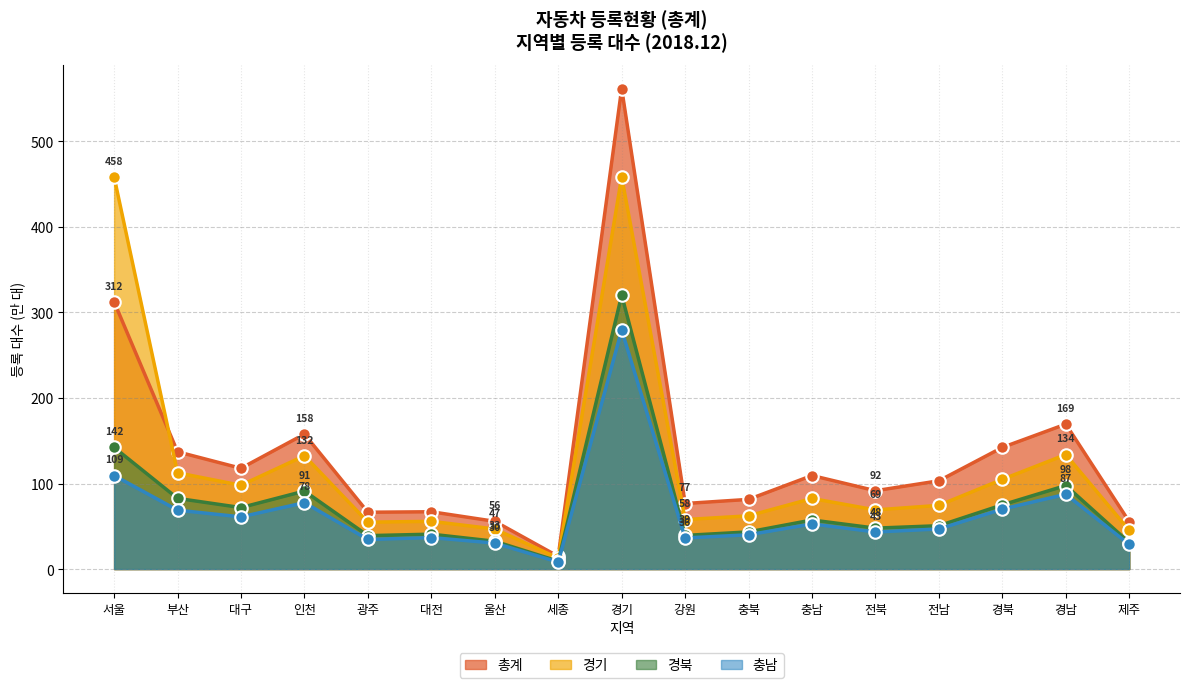

At which label does 충남 first exceed 46?

서울